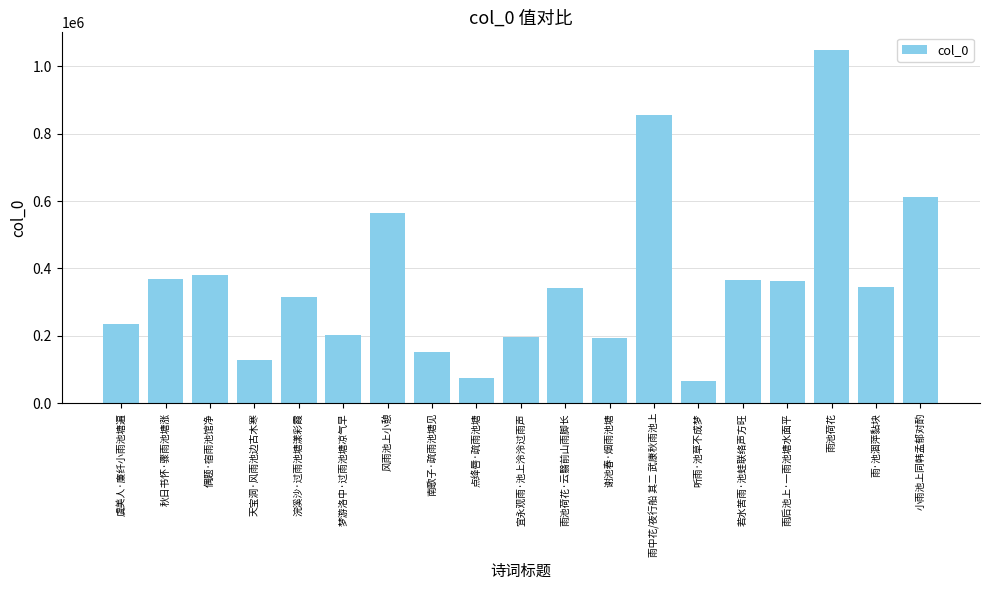

What is the maximum value shown in the chart?

1048450